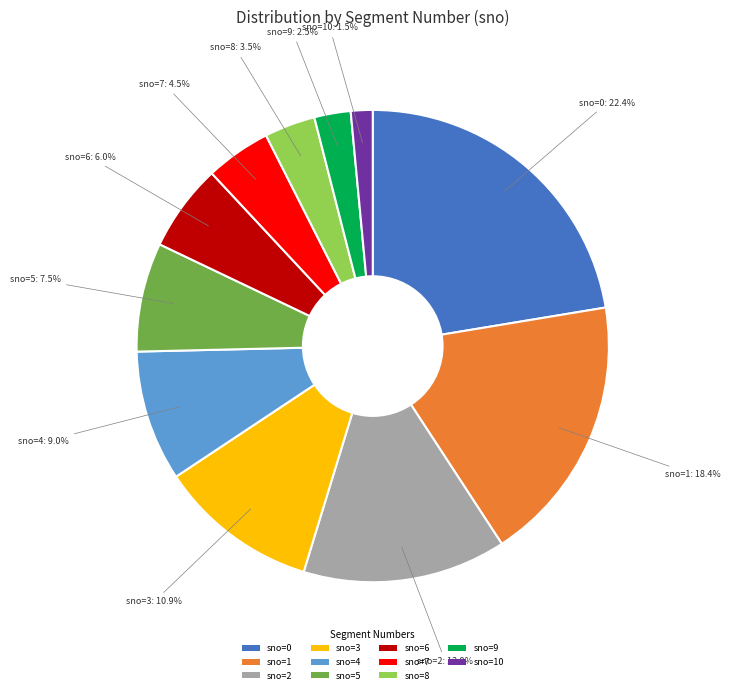

What is the ratio of the value at sno=5 to the value at sno=0?

0.3